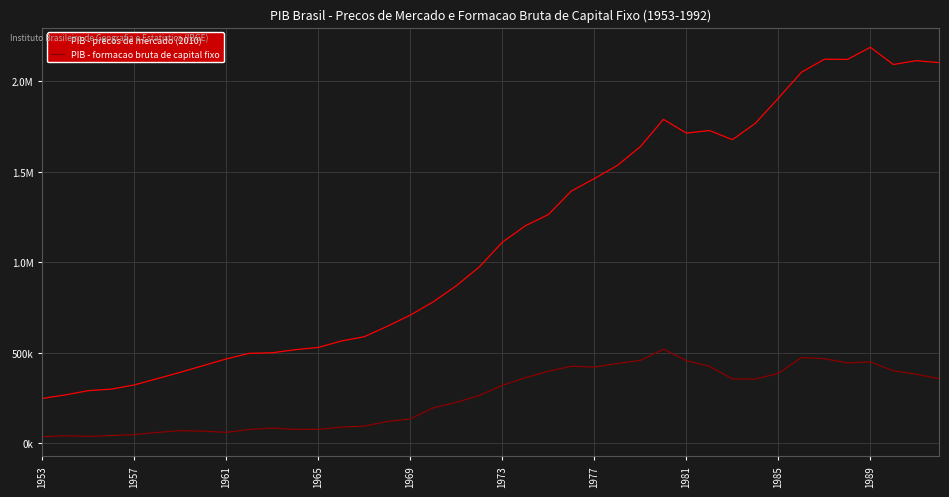

Rank the series by their average value, from lowest to highest.

PIB - formacao bruta de capital fixo, PIB - precos de mercado (2010)